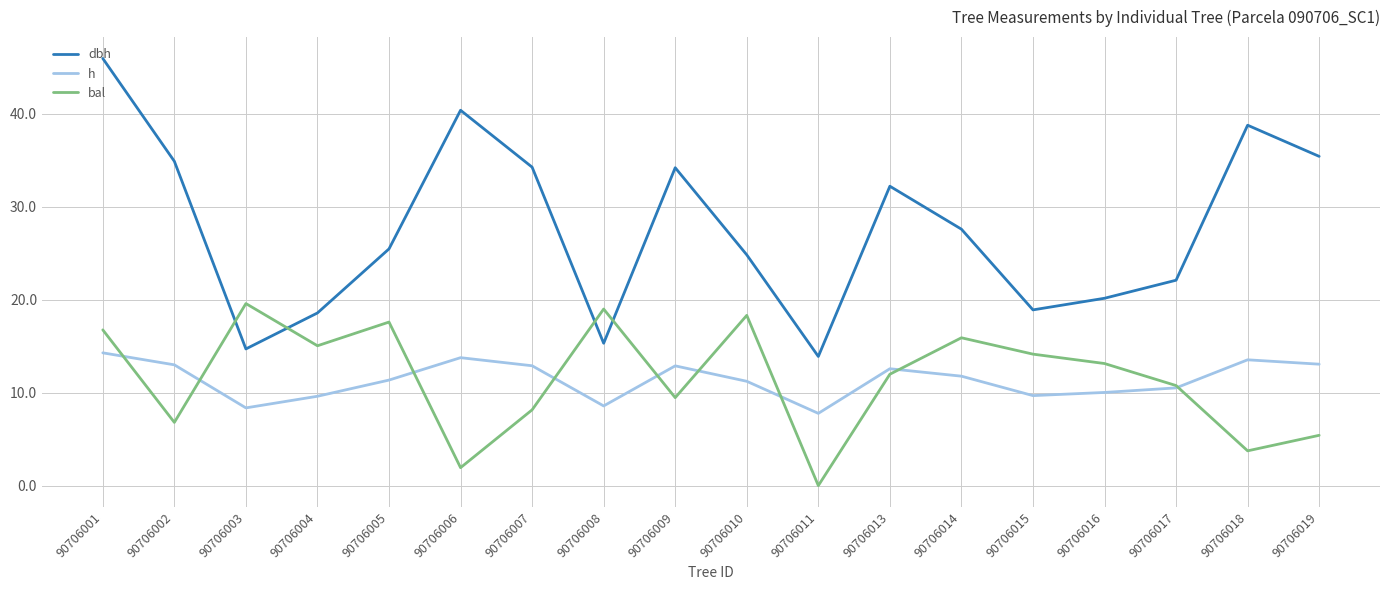

The value of dbh at 90706014 is 27.6. True or false?

True